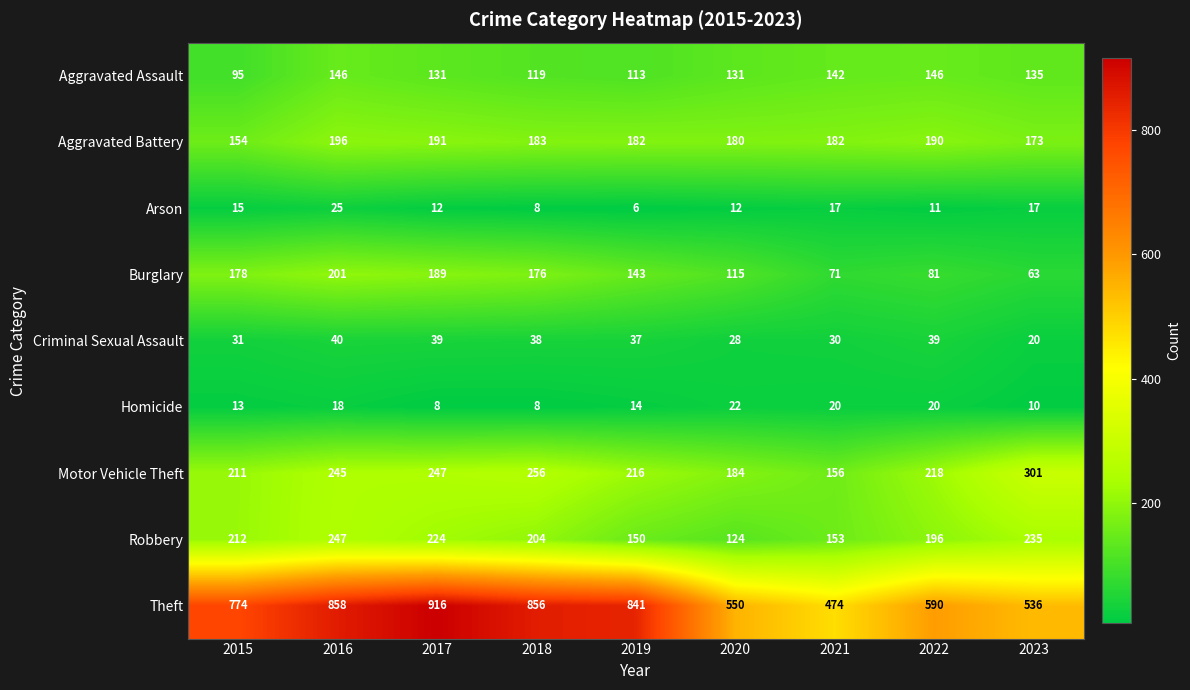

How many Homicide values are between 10 and 20?

6